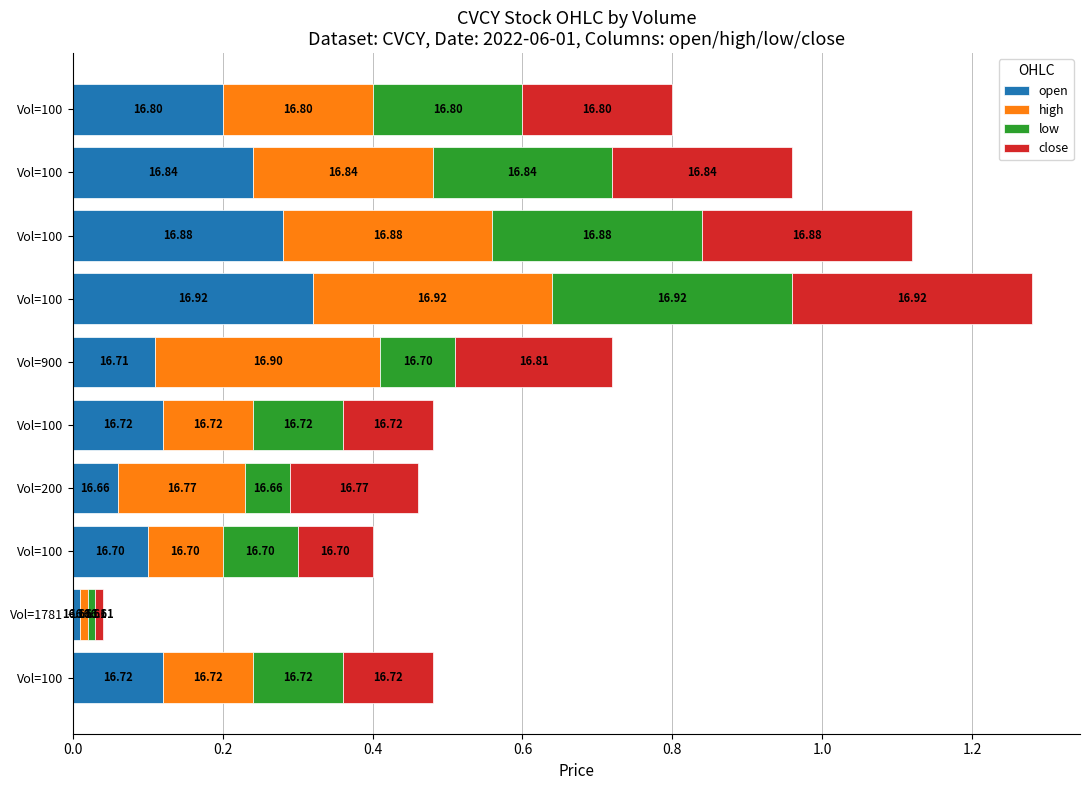

What are all the series names shown in the legend?

open, high, low, close